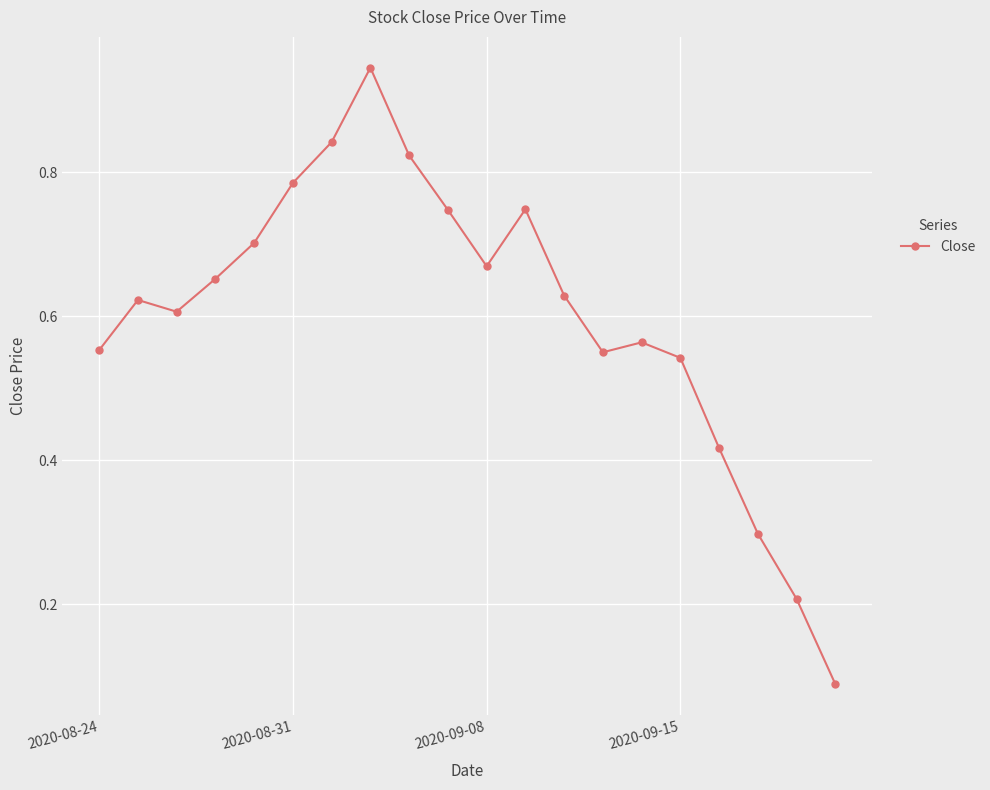

True or false: the data has more than 0 interior local peaks.

True